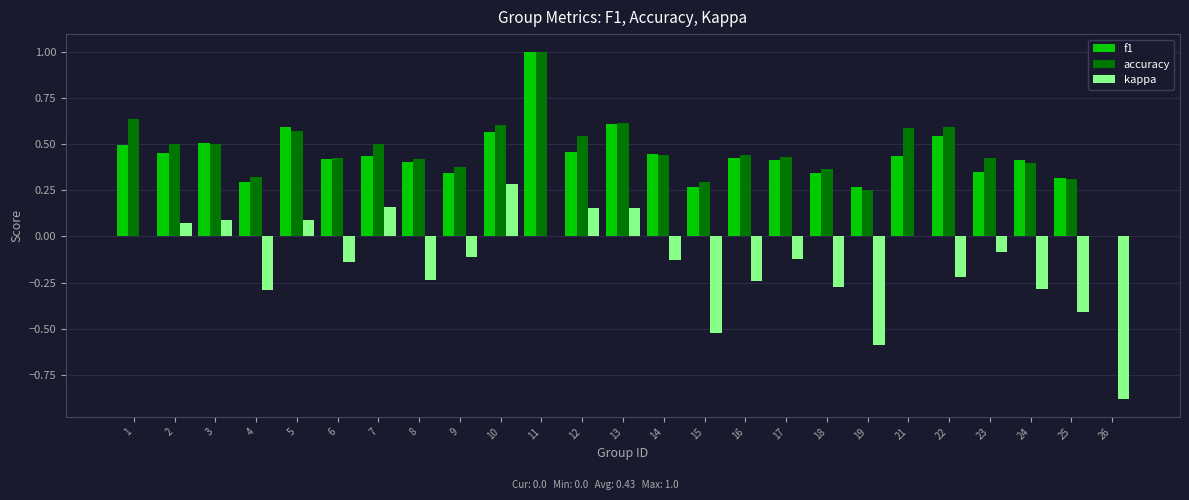

What is the sum of all accuracy values?

11.5